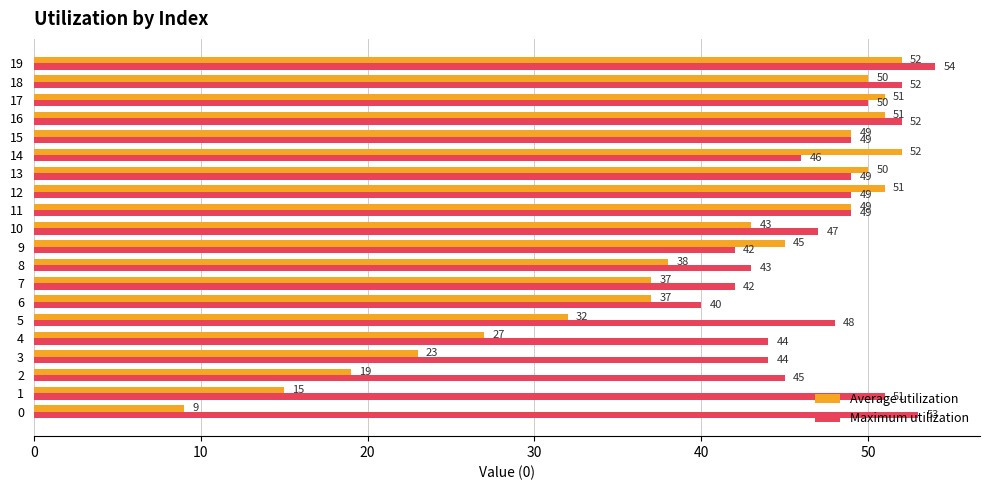

What is the difference between the Maximum utilization values at 10 and 18?

5